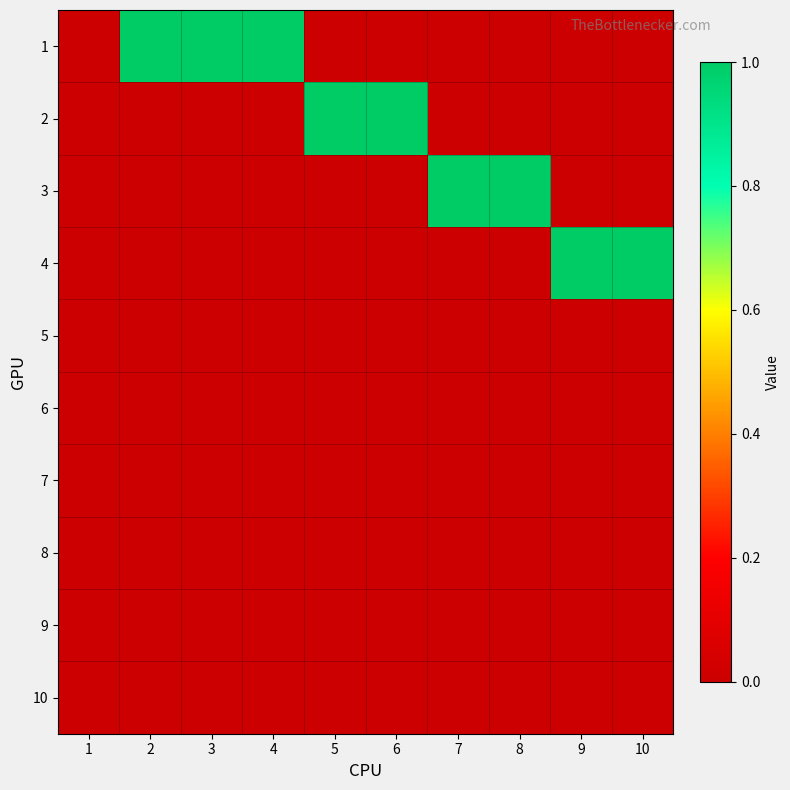

Reading left to right, transcribe all the data shown in this chart.

1: 1=0	2=1	3=1	4=1	5=0	6=0	7=0	8=0	9=0	10=0
2: 1=0	2=0	3=0	4=0	5=1	6=1	7=0	8=0	9=0	10=0
3: 1=0	2=0	3=0	4=0	5=0	6=0	7=1	8=1	9=0	10=0
4: 1=0	2=0	3=0	4=0	5=0	6=0	7=0	8=0	9=1	10=1
5: 1=0	2=0	3=0	4=0	5=0	6=0	7=0	8=0	9=0	10=0
6: 1=0	2=0	3=0	4=0	5=0	6=0	7=0	8=0	9=0	10=0
7: 1=0	2=0	3=0	4=0	5=0	6=0	7=0	8=0	9=0	10=0
8: 1=0	2=0	3=0	4=0	5=0	6=0	7=0	8=0	9=0	10=0
9: 1=0	2=0	3=0	4=0	5=0	6=0	7=0	8=0	9=0	10=0
10: 1=0	2=0	3=0	4=0	5=0	6=0	7=0	8=0	9=0	10=0